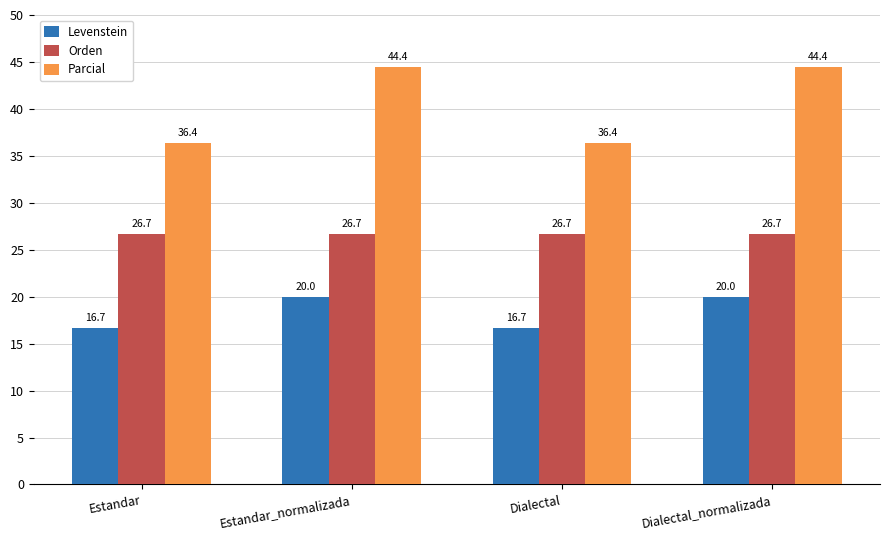

What is the value of the Orden bar at the 1st from the left?

26.7